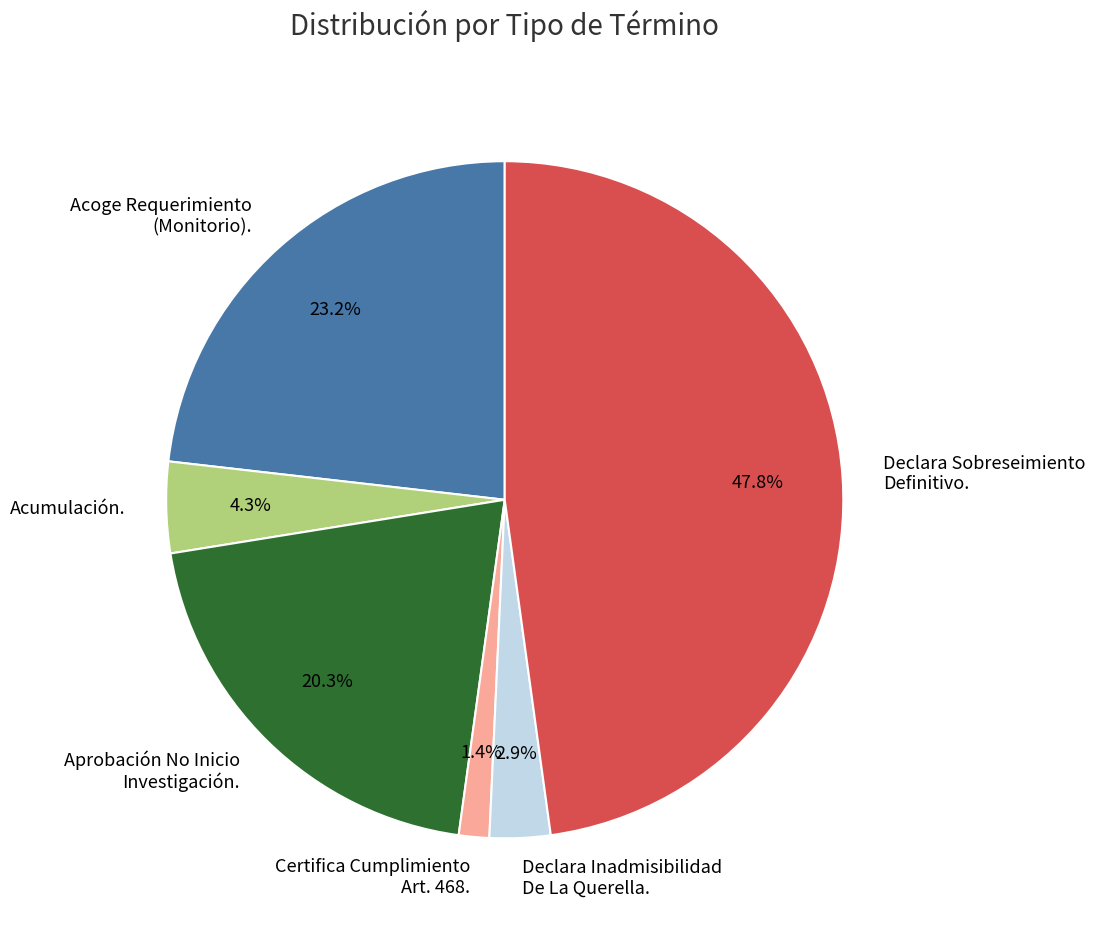

Rank the categories by value from lowest to highest.

Certifica Cumplimiento Art. 468., Declara Inadmisibilidad De La Querella., Acumulación., Aprobación No Inicio Investigación., Acoge Requerimiento (Monitorio)., Declara Sobreseimiento Definitivo.